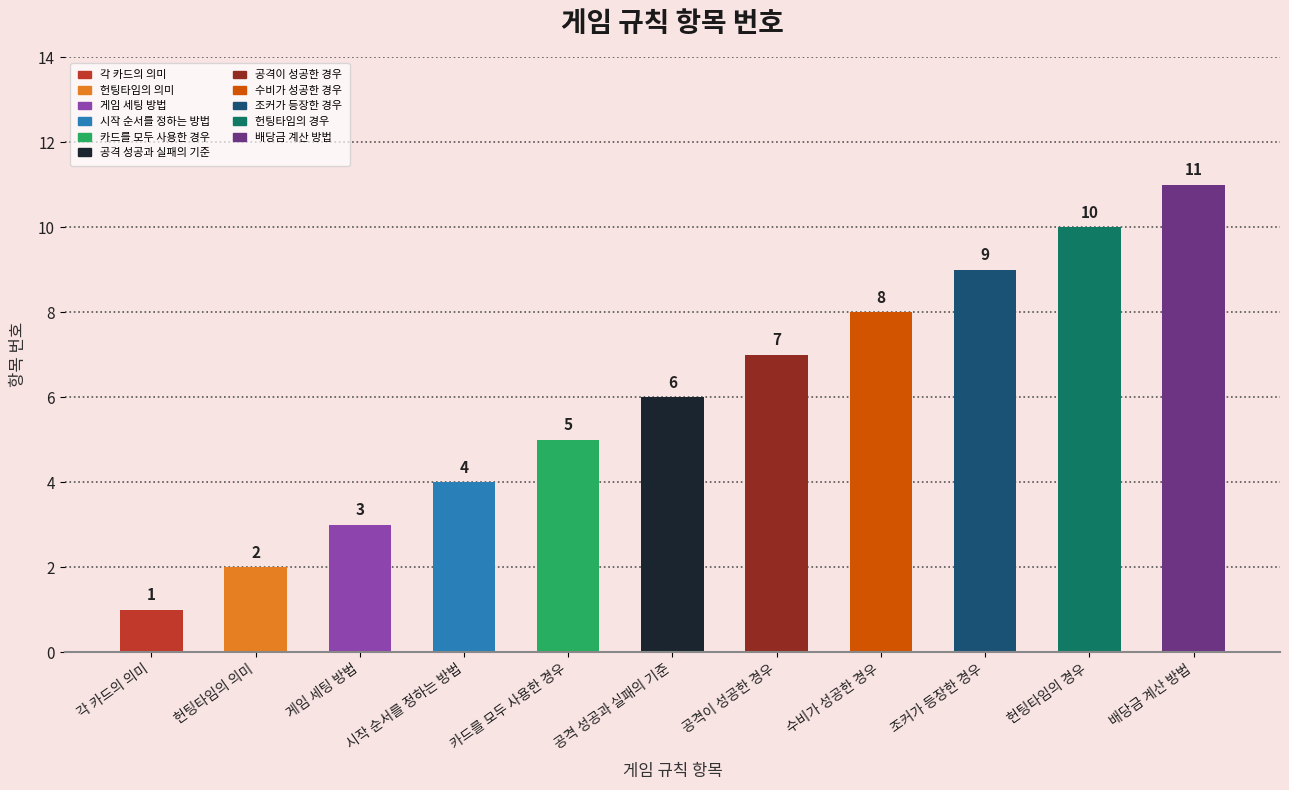

What is the difference between the values at 게임 세팅 방법 and 헌팅타임의 의미?

1